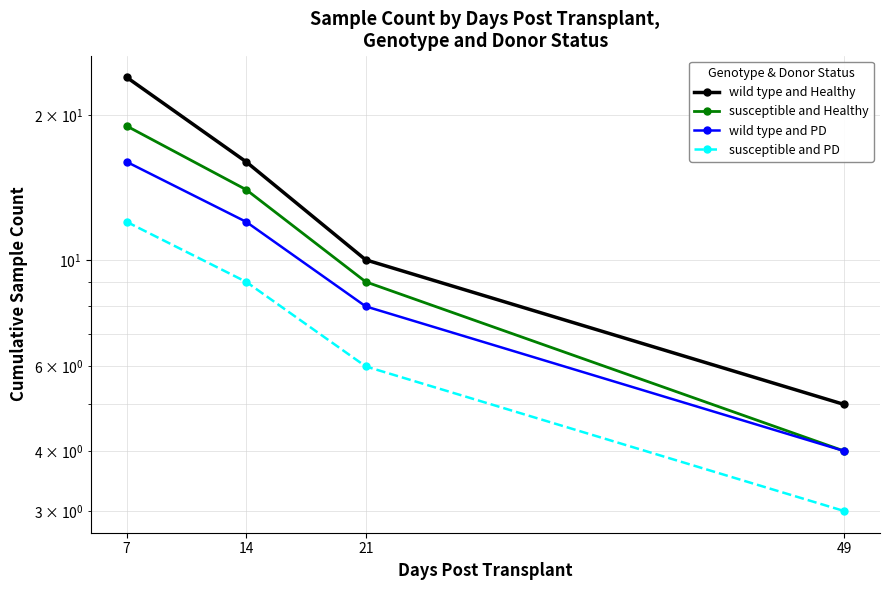

True or false: susceptible and Healthy has more than 2 points higher than both neighbors.

False